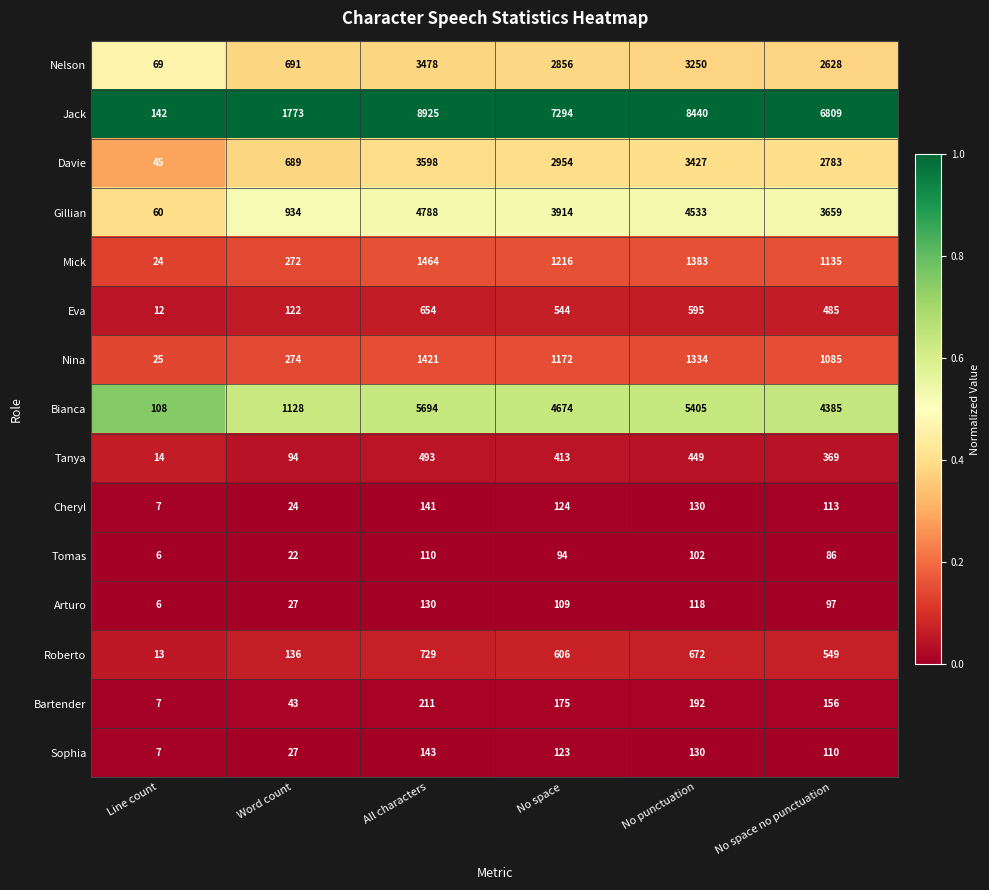

At which label does Mick first exceed 1216?

All characters